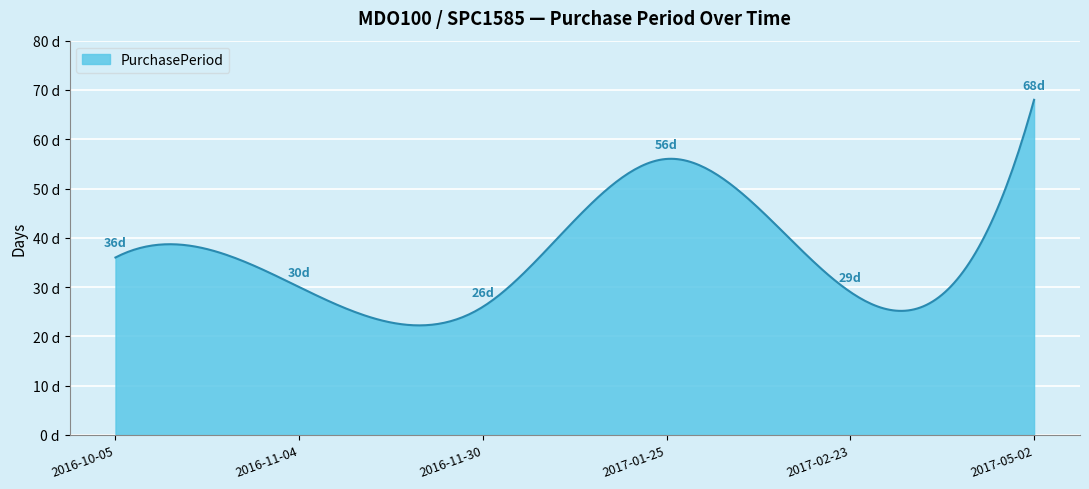

Is this an area chart (filled region under the line)?

Yes